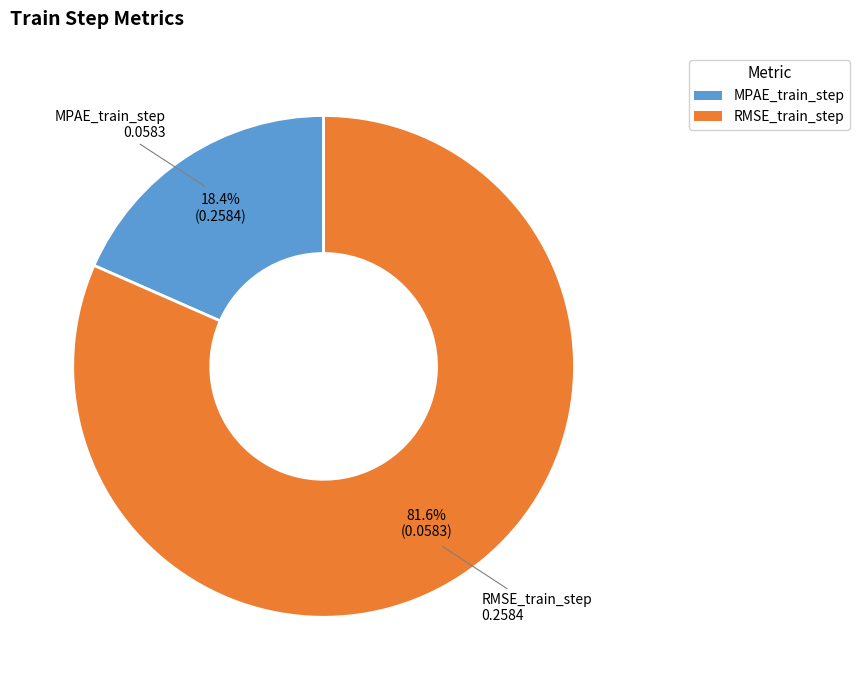

Which slice is the largest?

RMSE_train_step